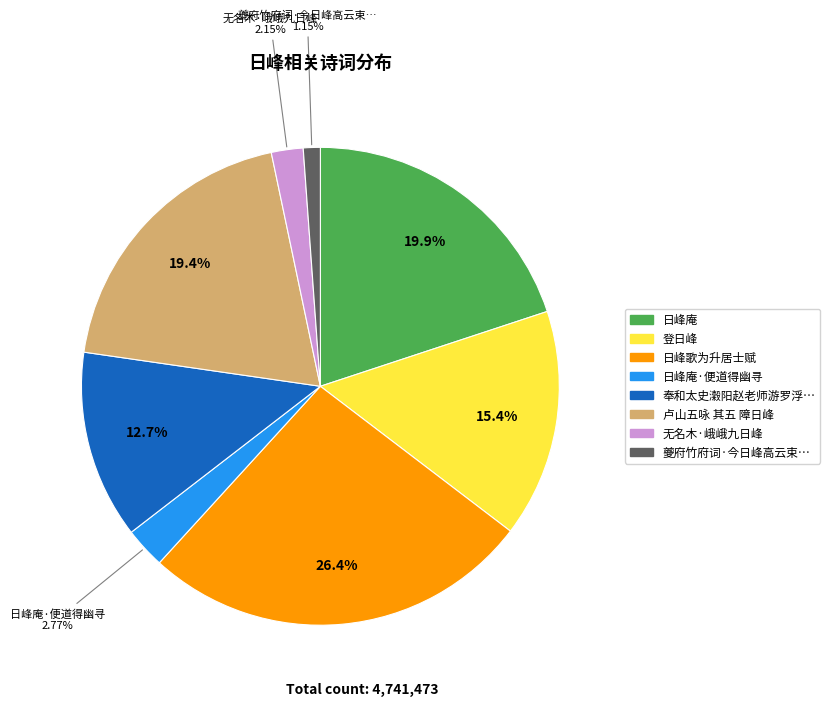

Is there a majority slice in this chart?

No